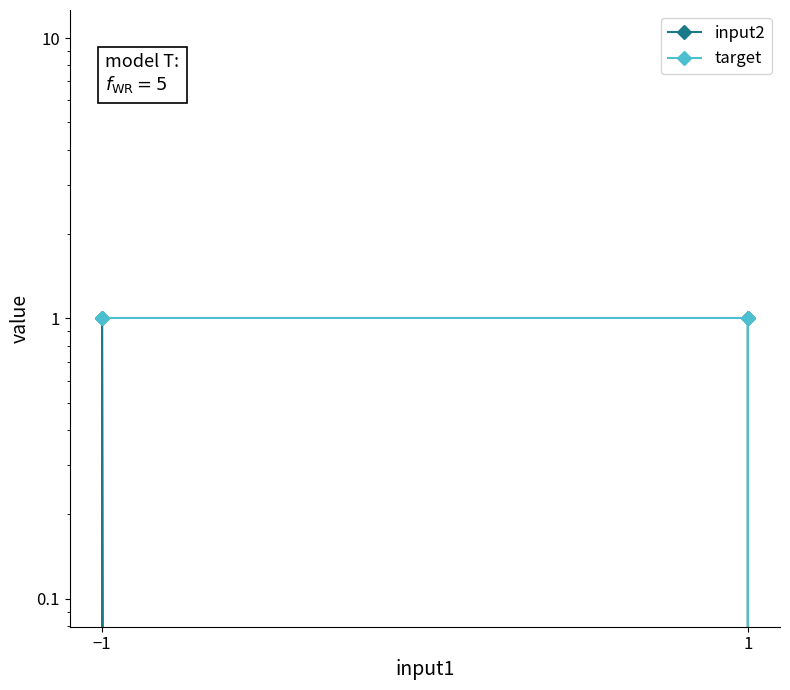

Which category has the highest value in the target series?

−1